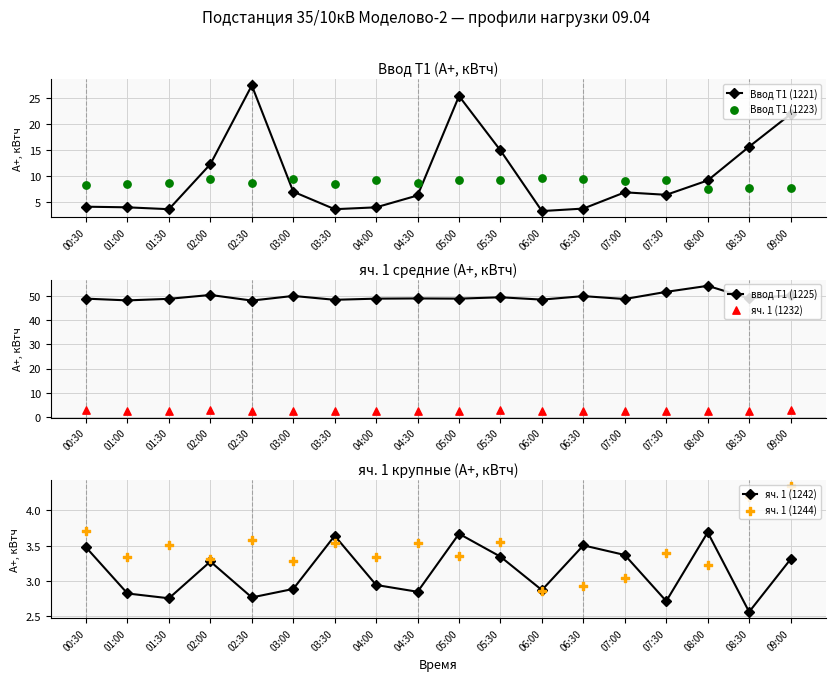

Which series has the largest Y range (max minus min)?

Ввод Т1 (1221)